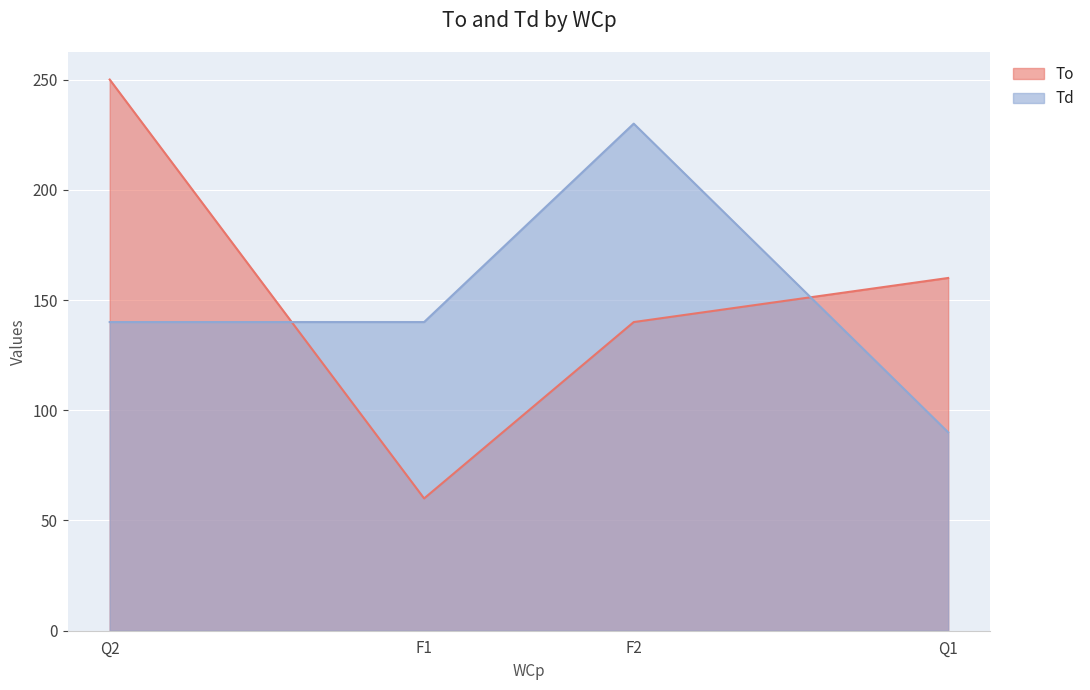

What is the minimum value shown in the chart?

60